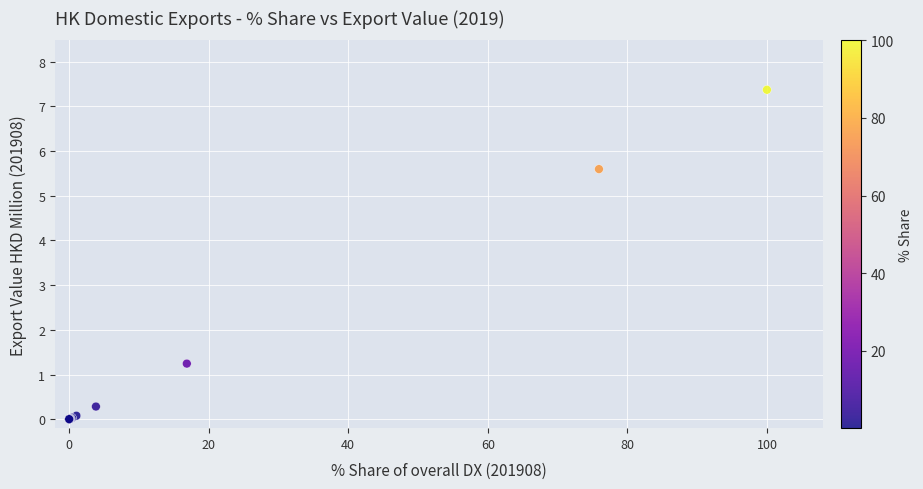

What Y value in the scatter plot is closest to 3?

1.2